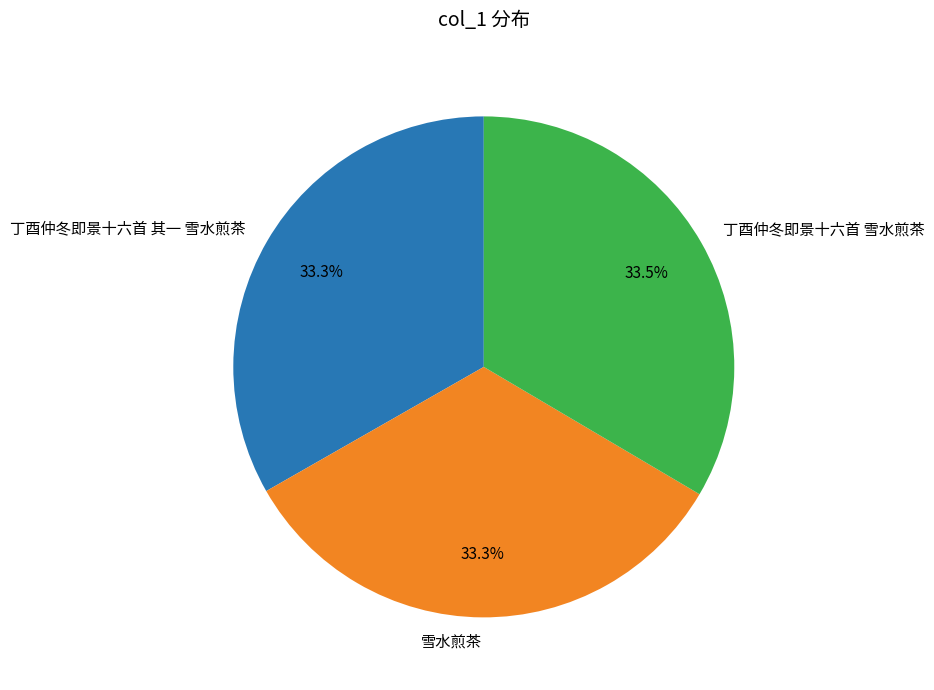

What is the total percentage of 丁酉仲冬即景十六首 其一 雪水煎茶 and 丁酉仲冬即景十六首 雪水煎茶?

66.7%